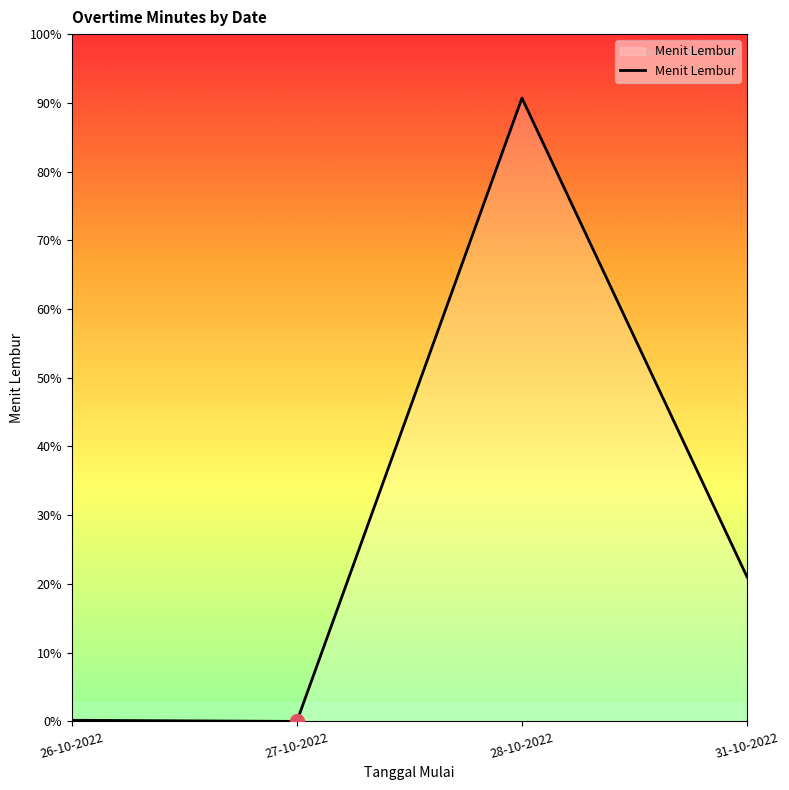

Between 31-10-2022 and 27-10-2022, which is larger?

31-10-2022